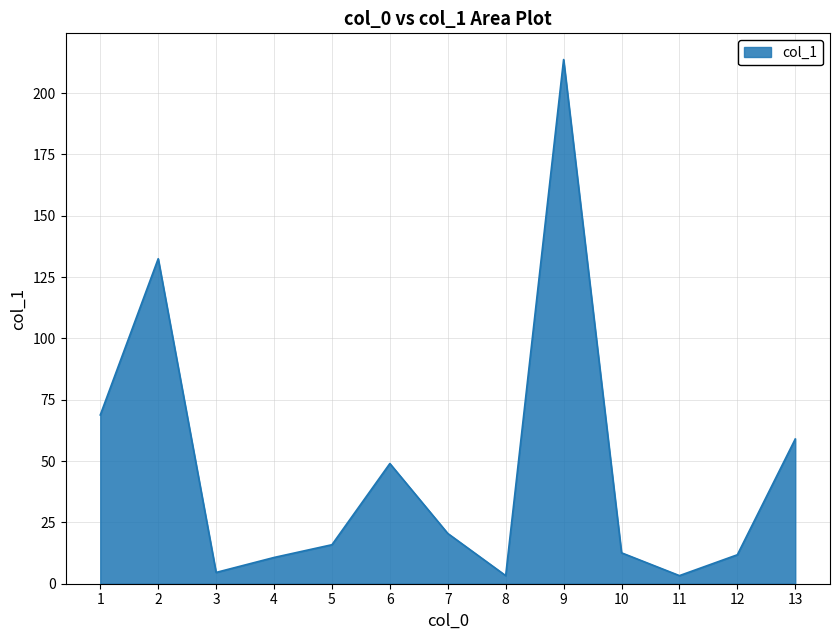

Which label corresponds to the largest value in the chart?

9